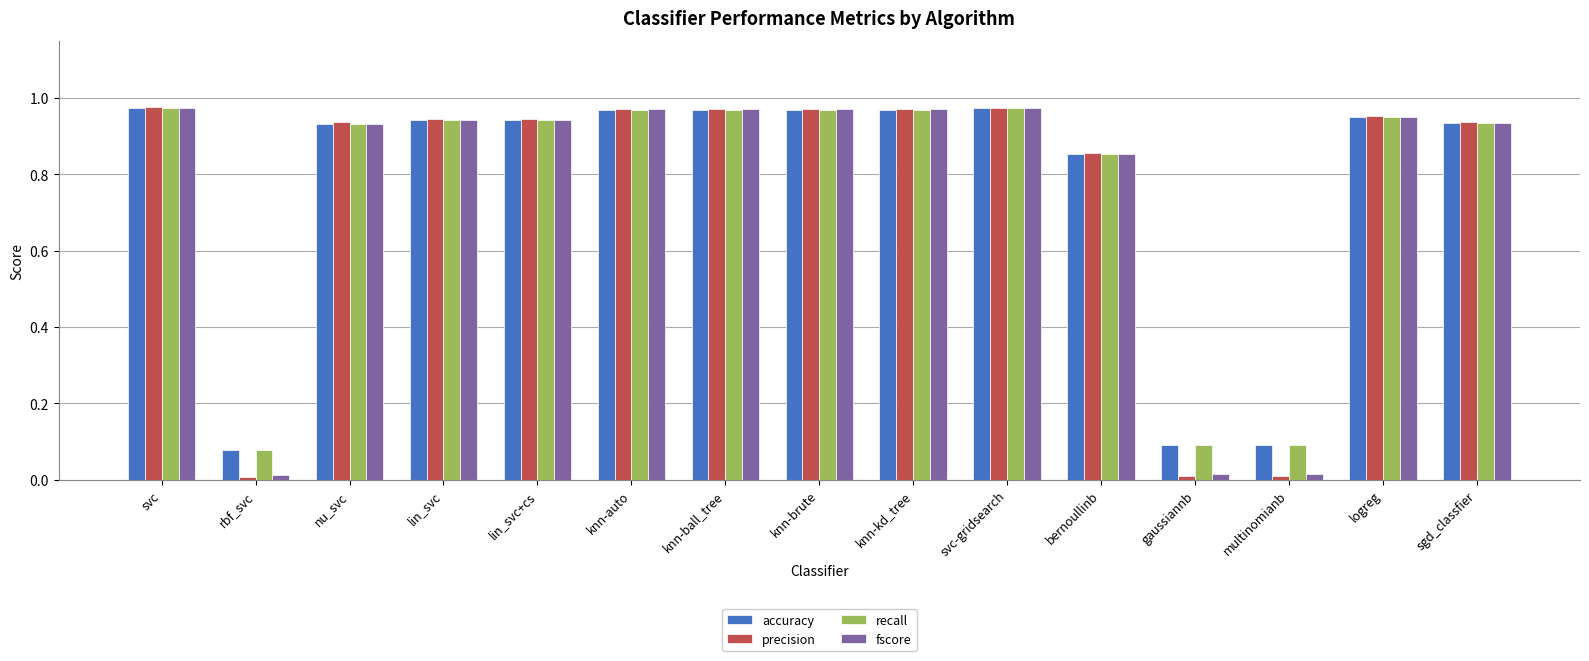

Is the value of precision at svc-gridsearch greater than the value of fscore at gaussiannb?

Yes